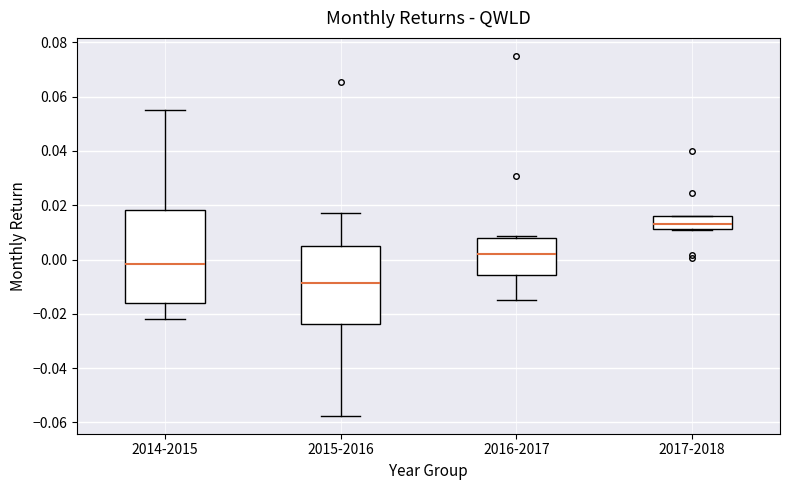

Which box has the highest median line?

2017-2018